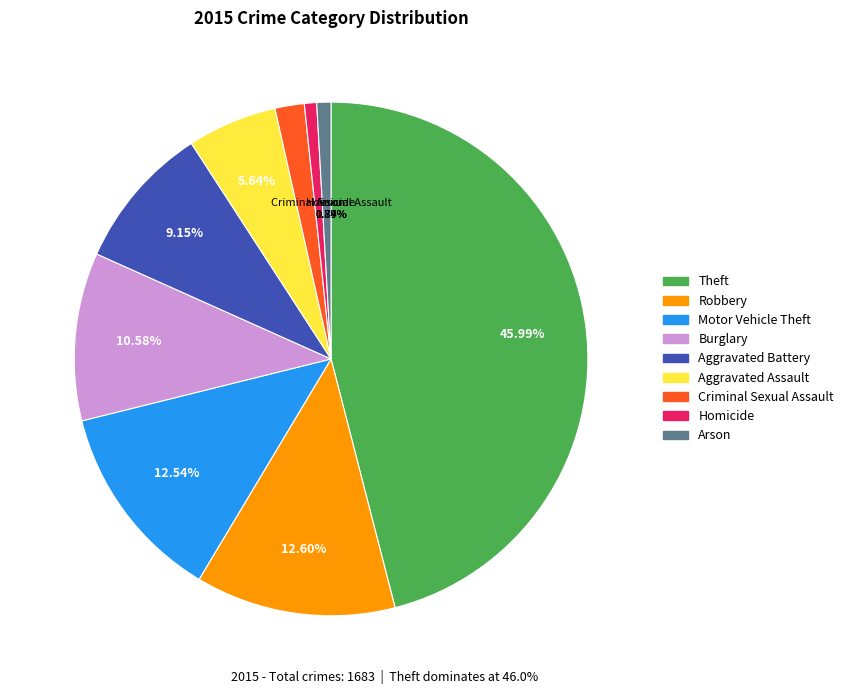

Count the number of slices in the pie.

9